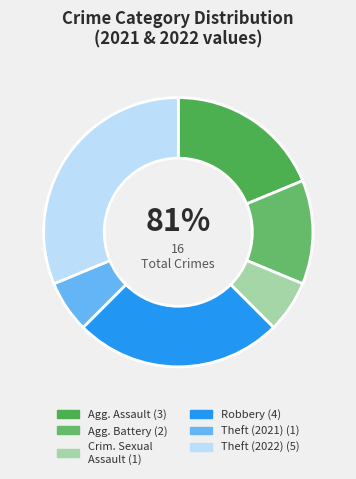

To the nearest percent, what is the average slice percentage?

17%